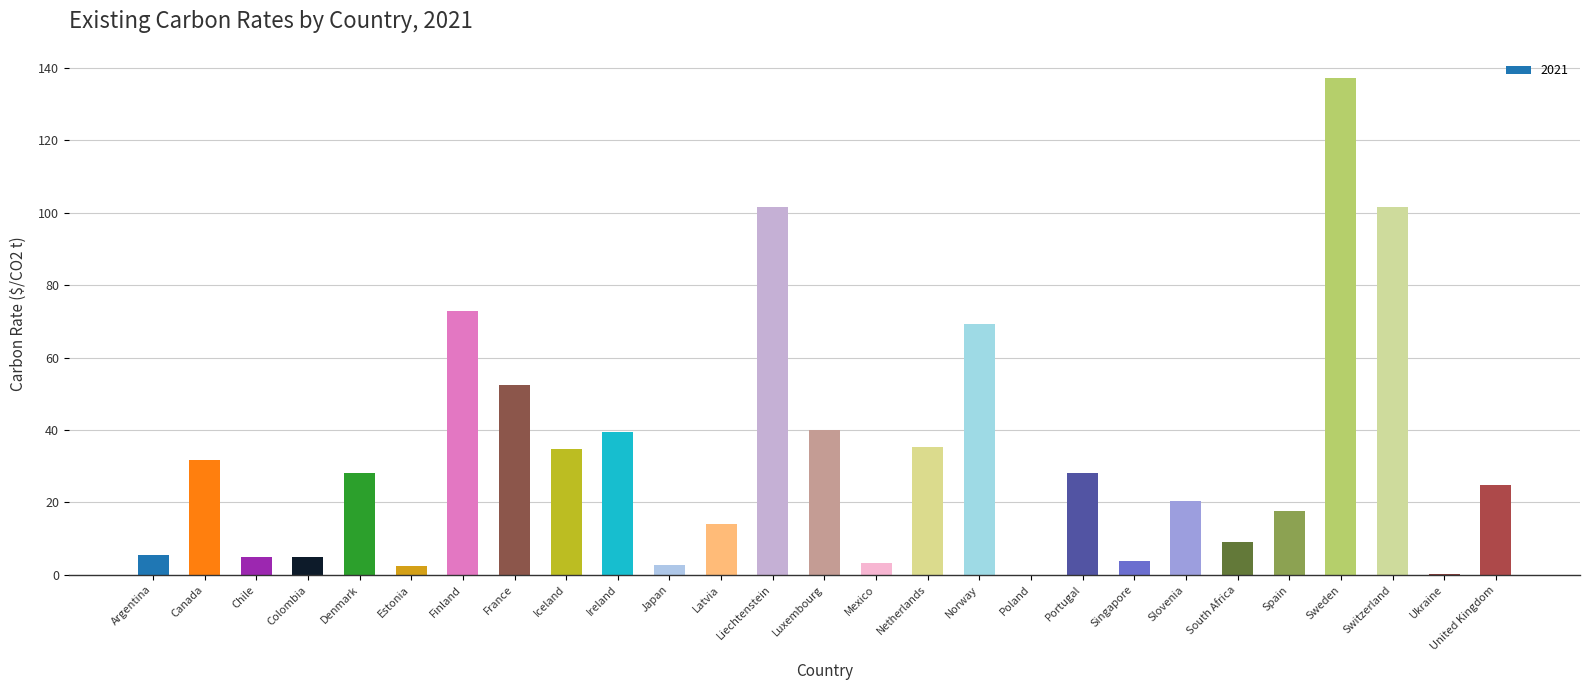

What is the sum of all values?

886.3